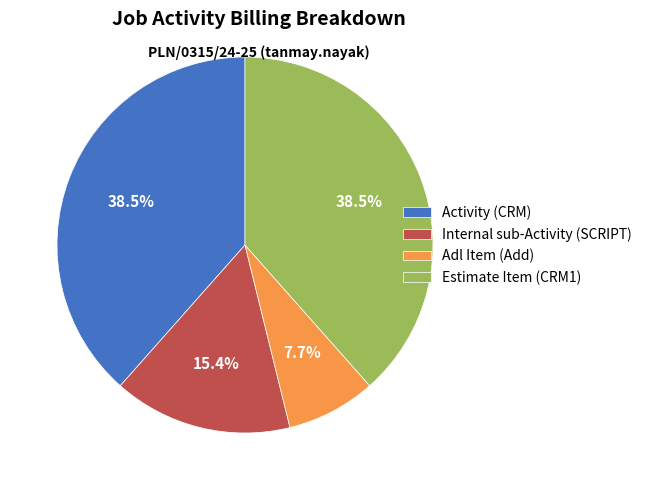

To the nearest percent, what is the average slice percentage?

25%